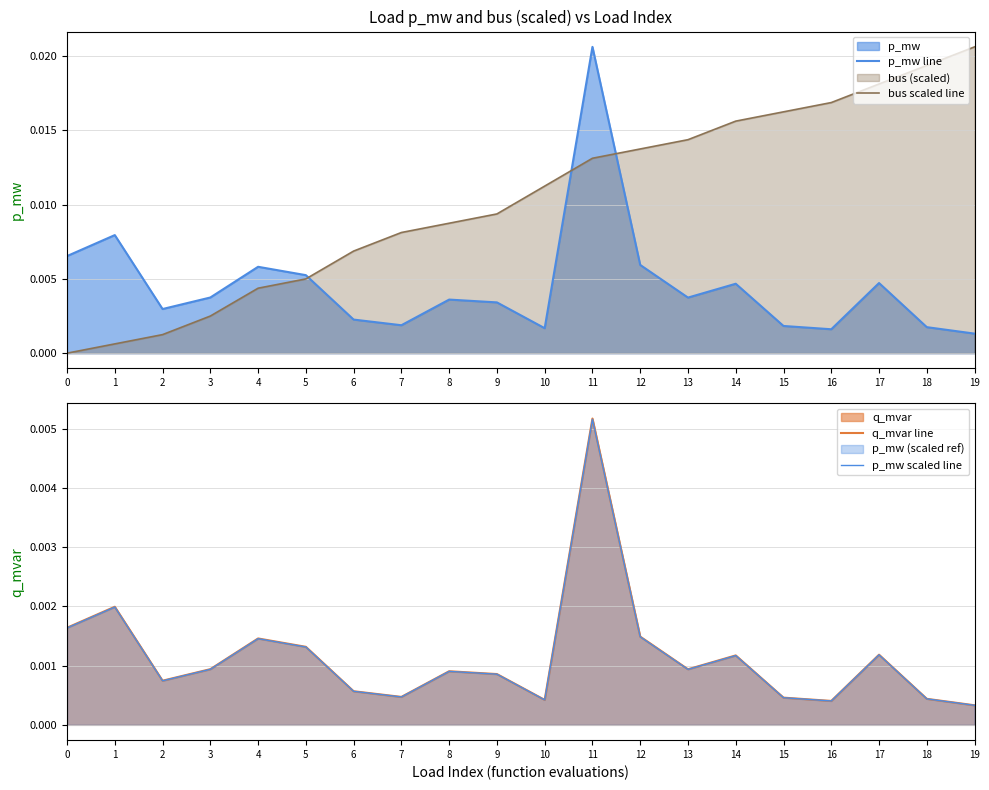

How many intersections are there between q_mvar line and bus scaled line?

1